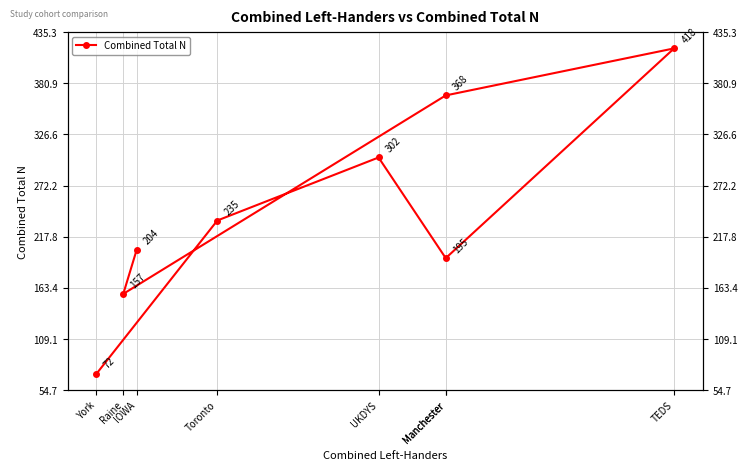

What is the average value?

244